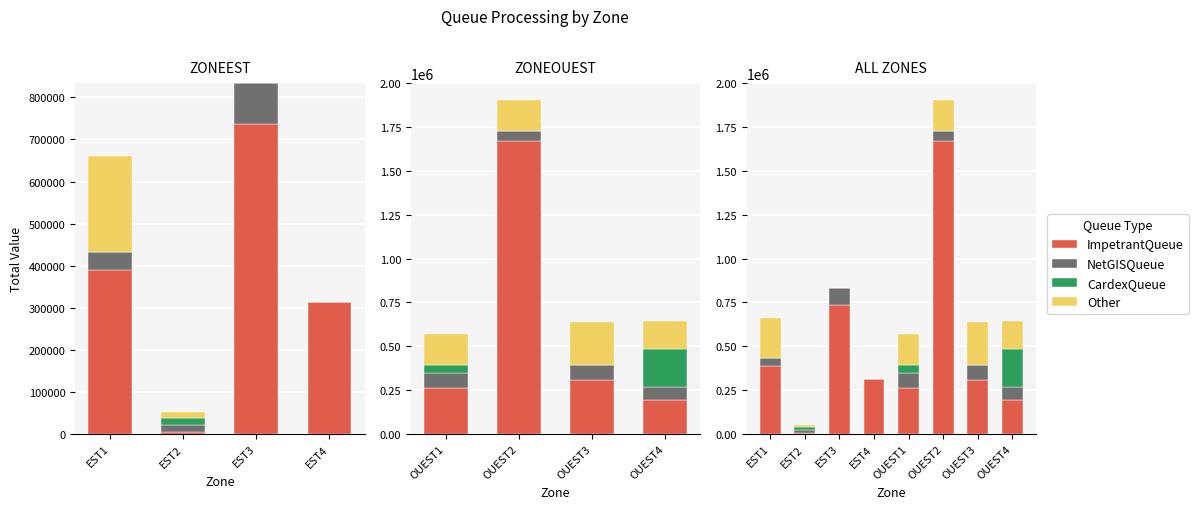

What is the average value of the CardexQueue series?

35384